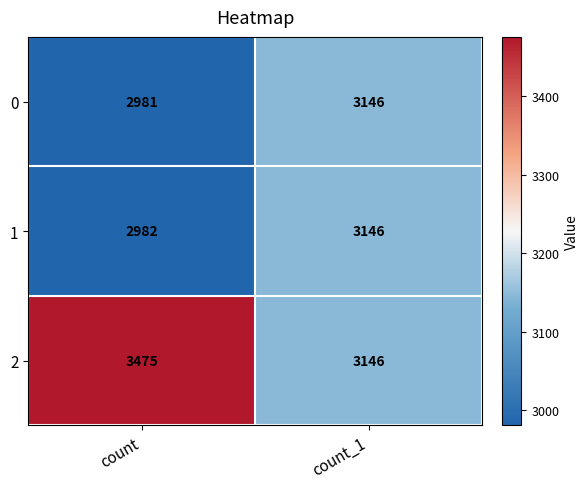

What is the sum of the 2 values at count_1 and count?

6621